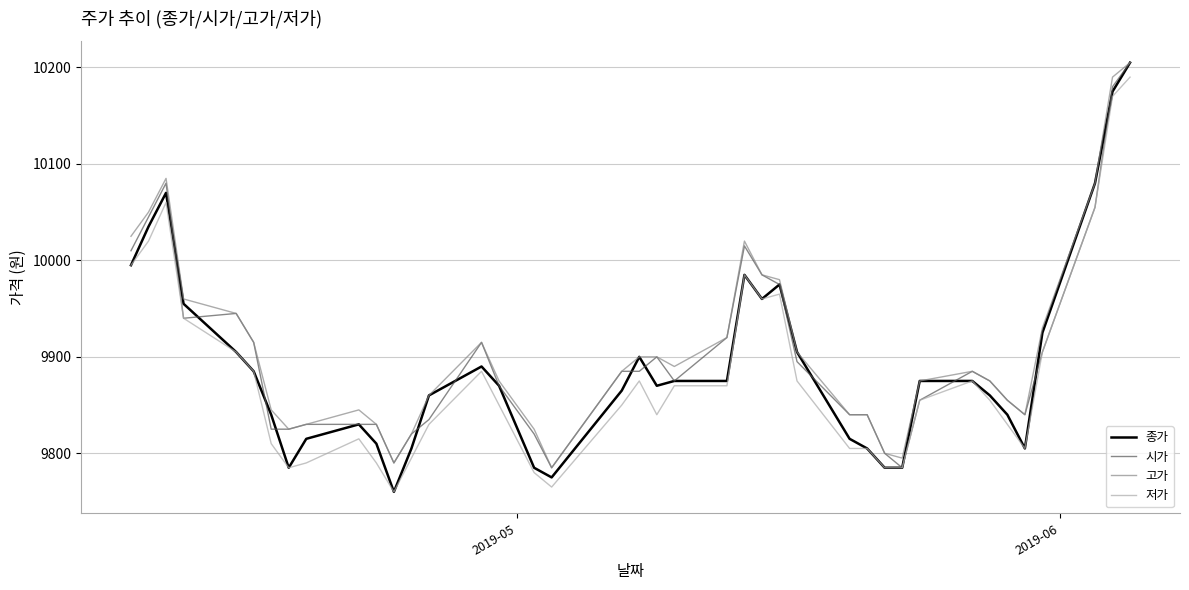

What is the maximum value for 종가?

10205